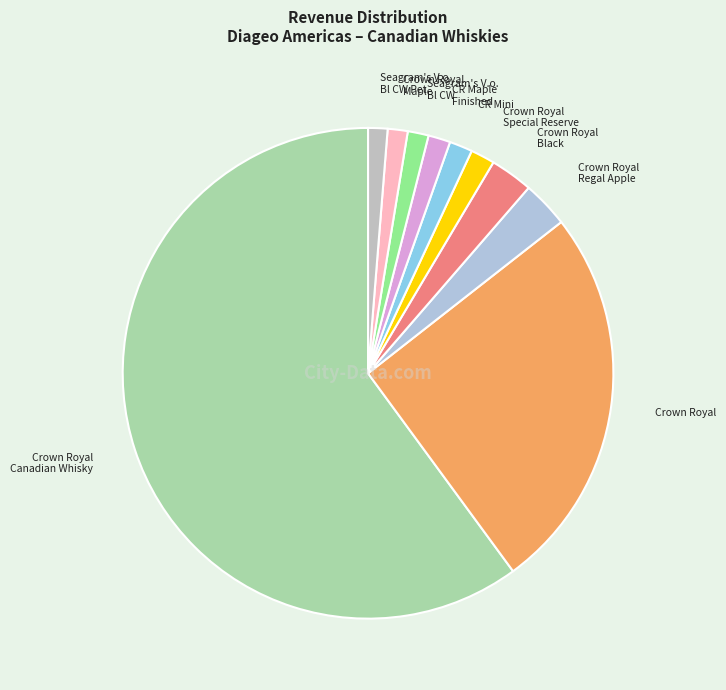

Between Crown Royal Black and Crown Royal Canadian Whisky, which is larger?

Crown Royal Canadian Whisky